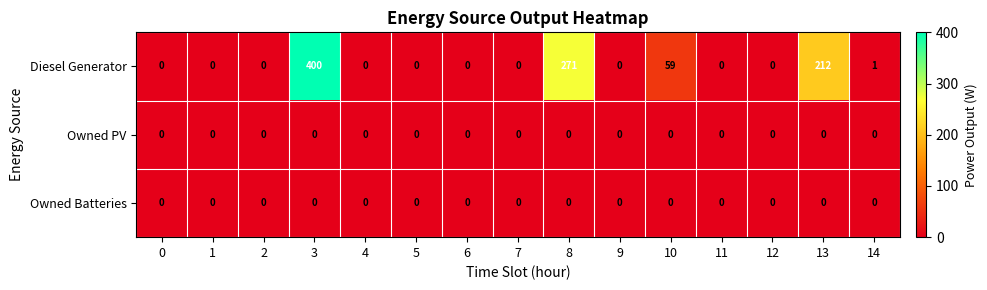

What is the difference between the highest and lowest values at 13?

212